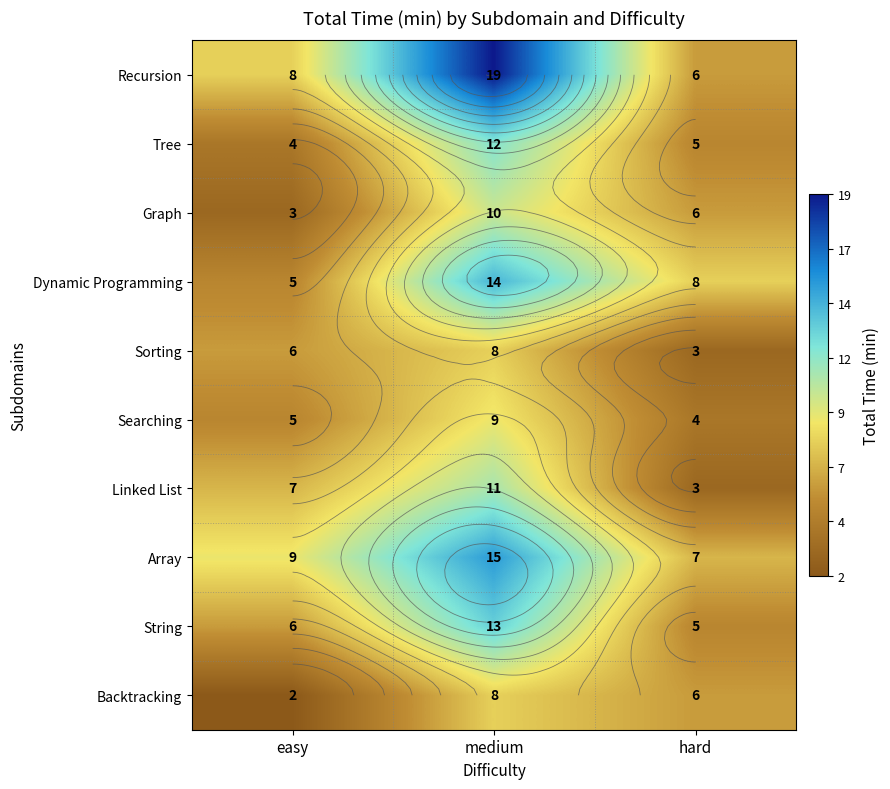

What is the difference between the highest and lowest values at hard?

5